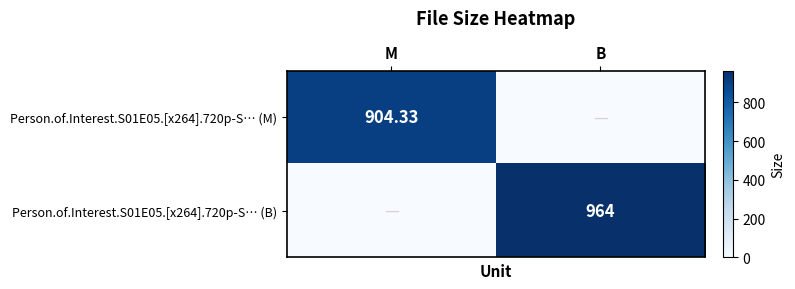

The value of Person.of.Interest.S01E05.[x264].720p-S… (M) at M is 318.8. True or false?

False